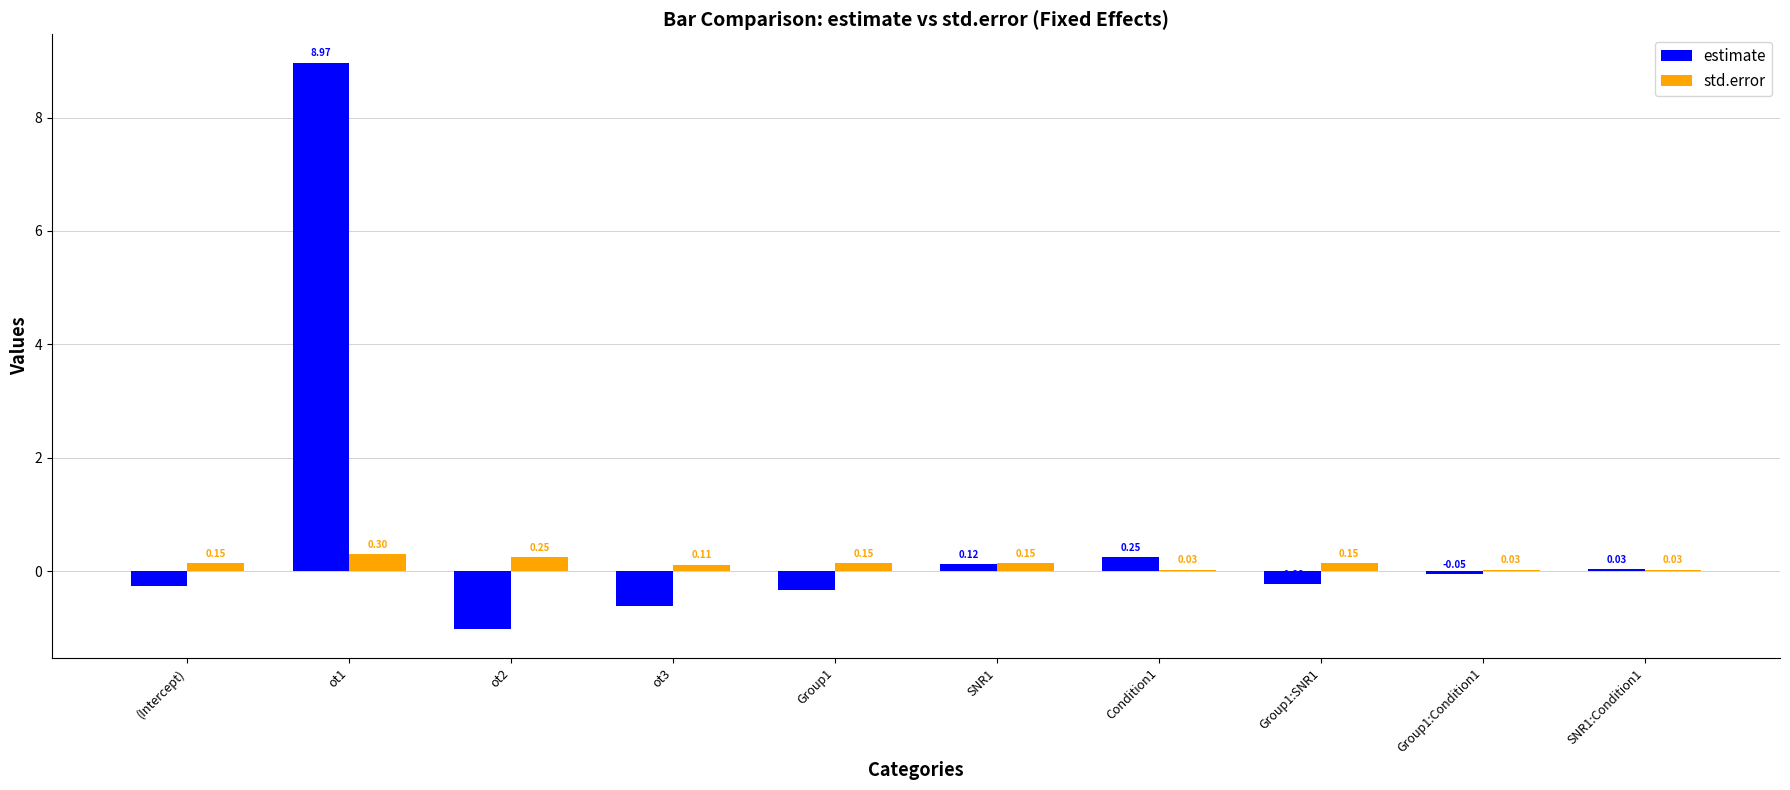

What is the sum of all estimate values?

6.9